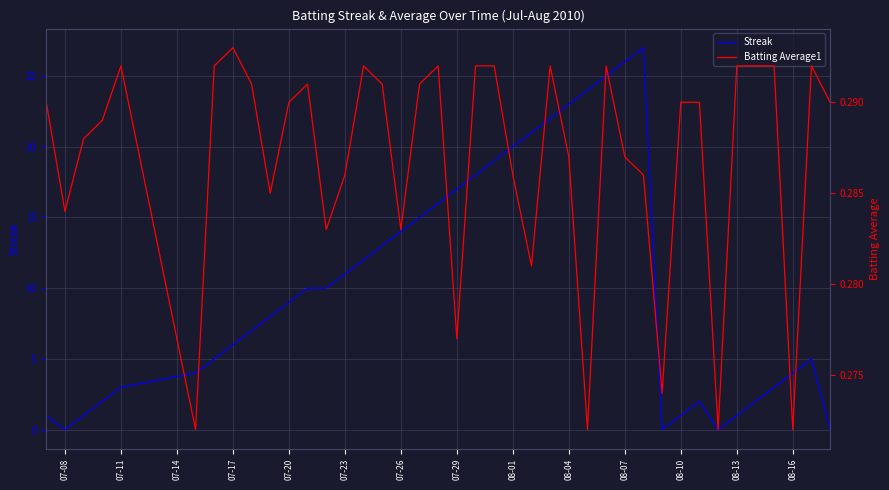

What is the highest value of the Streak series?

27